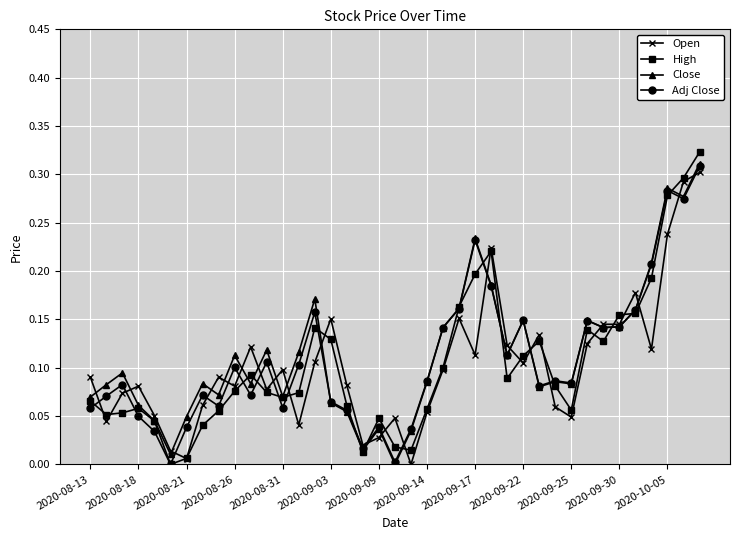

True or false: Close has more than 0 points higher than both neighbors.

True